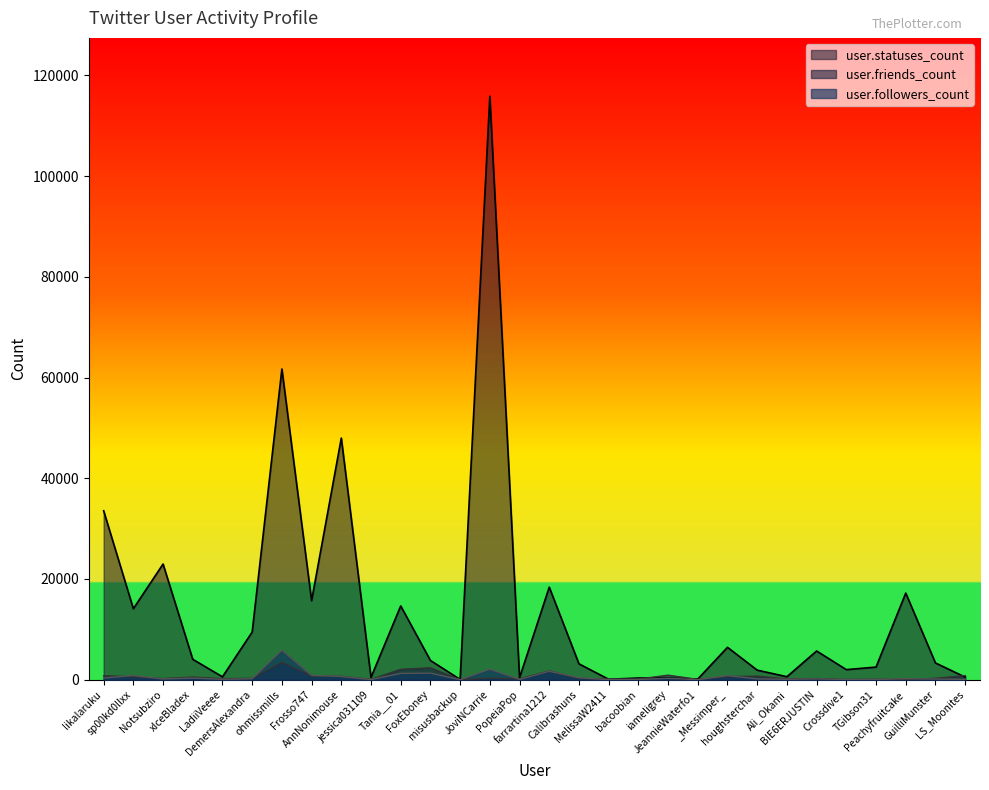

What is the total value across all series at _Messimper_?

7835